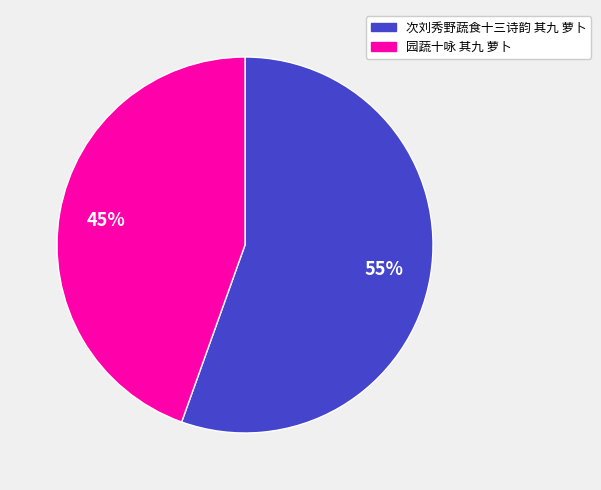

Rank the categories by value from lowest to highest.

园蔬十咏 其九 萝卜, 次刘秀野蔬食十三诗韵 其九 萝卜